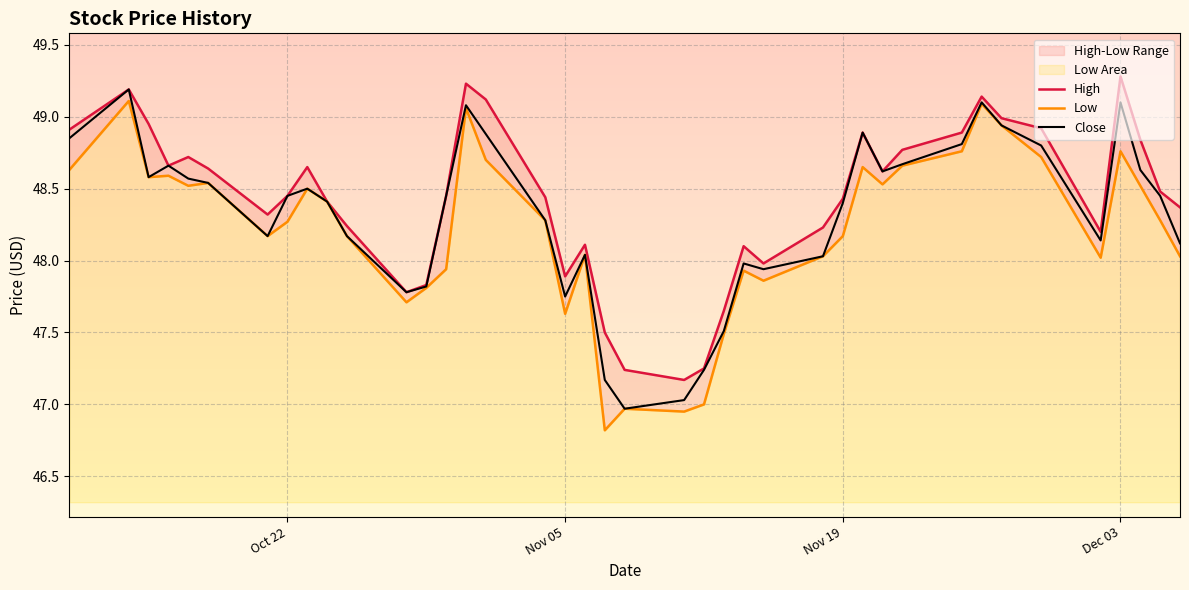

What is the sum of all Low values?

1928.8